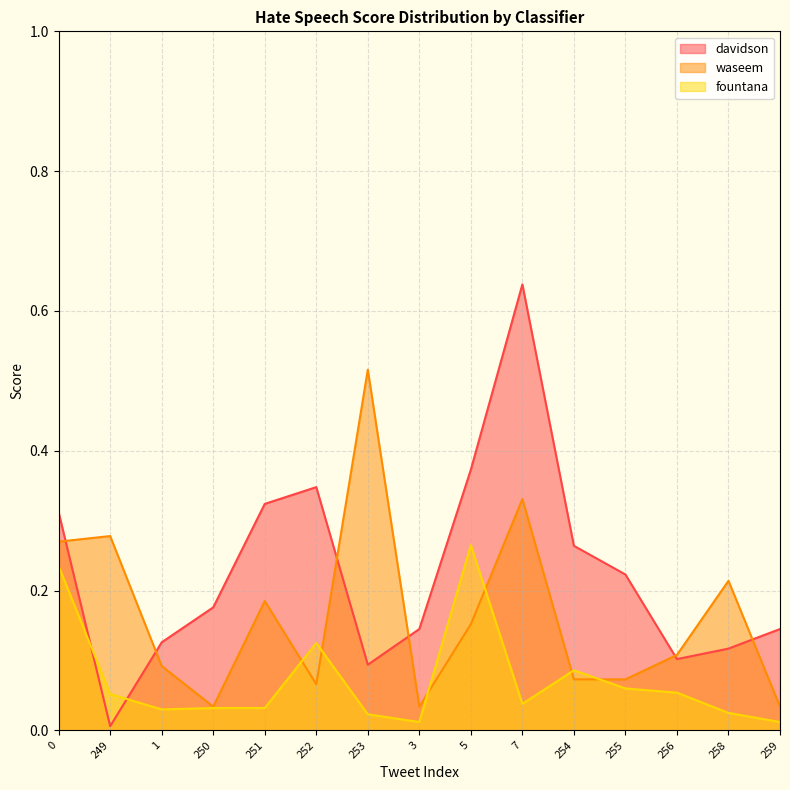

Does the chart have visible grid lines?

Yes